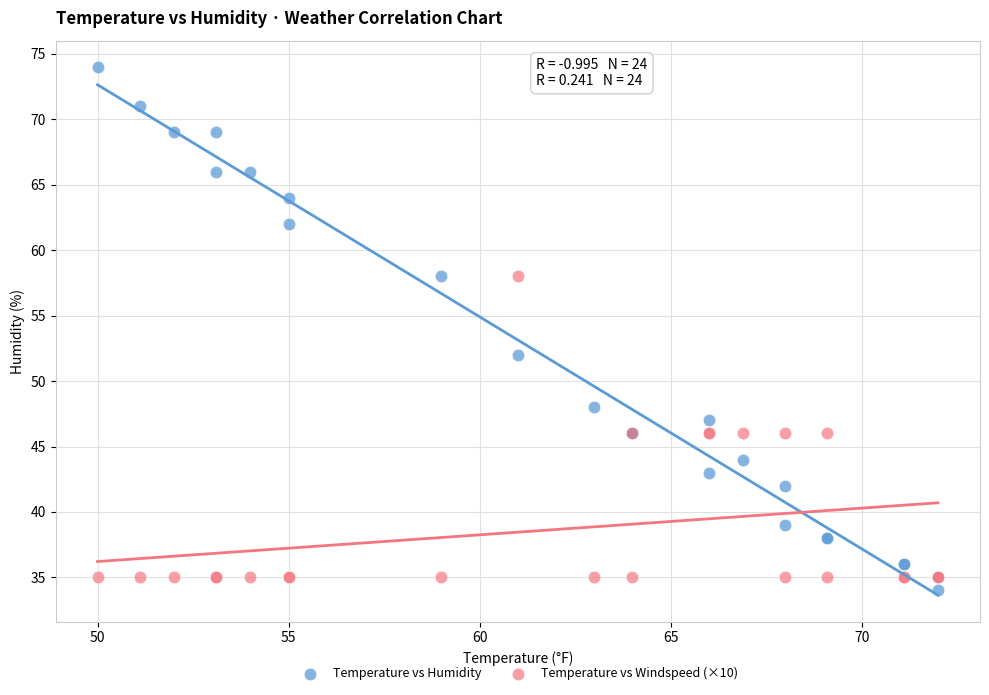

Which series has the widest spread of Y values?

Temperature vs Humidity